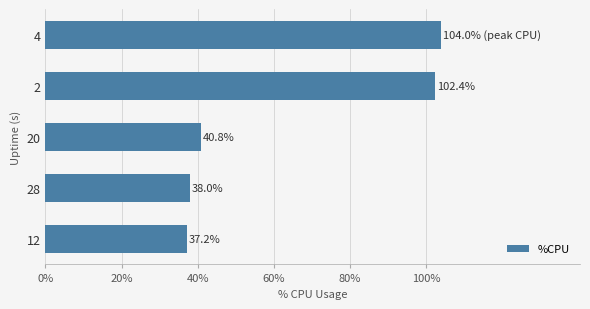

Reading top to bottom, what are all the values shown in this chart?

104.0	102.4	40.8	38.0	37.2